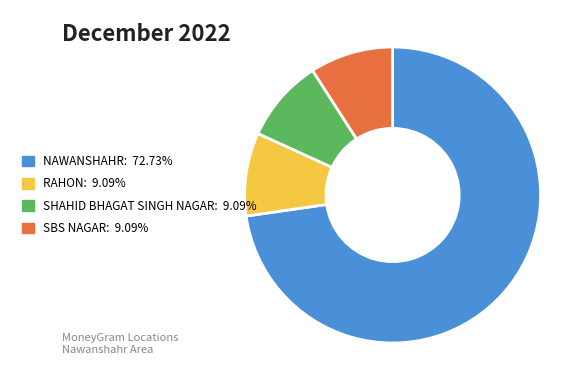

Is the sum of RAHON: 9.09% and SHAHID BHAGAT SINGH NAGAR: 9.09% greater than half?

No